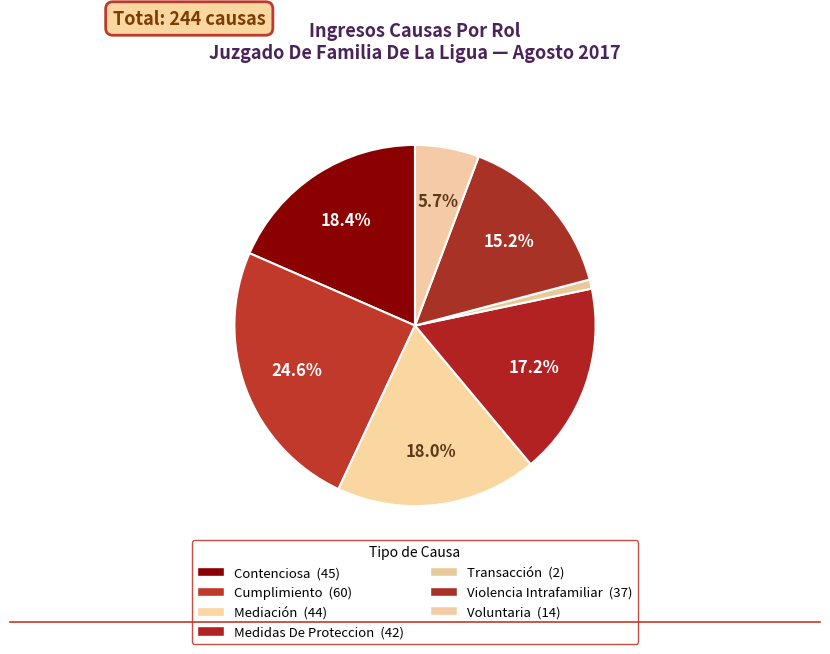

Is the sum of Medidas De Proteccion and Violencia Intrafamiliar greater than half?

No